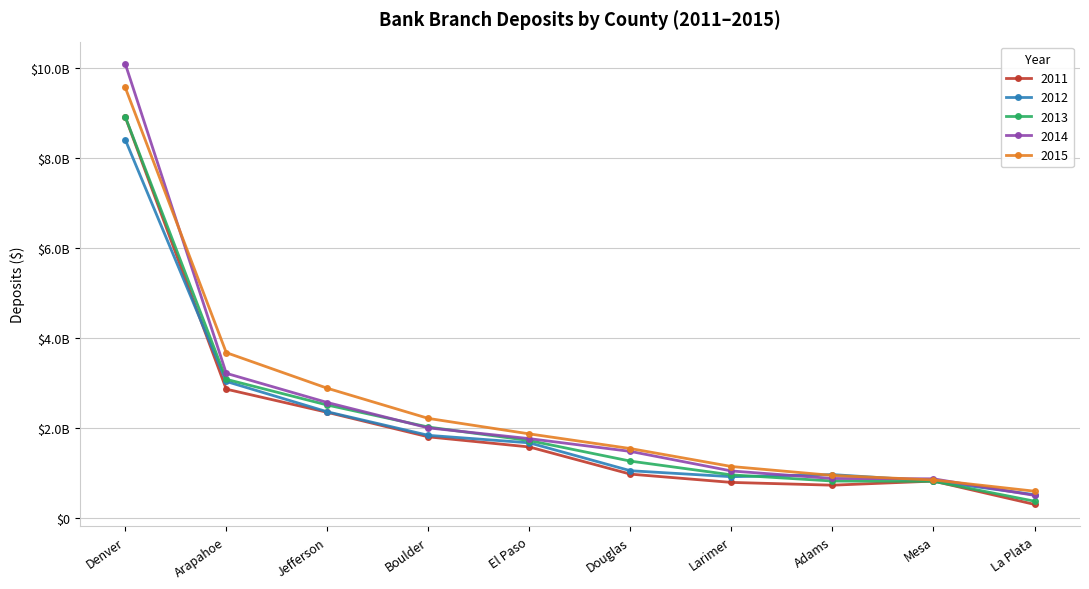

What is the difference between the second highest and minimum values in the 2012 series?

2512866000